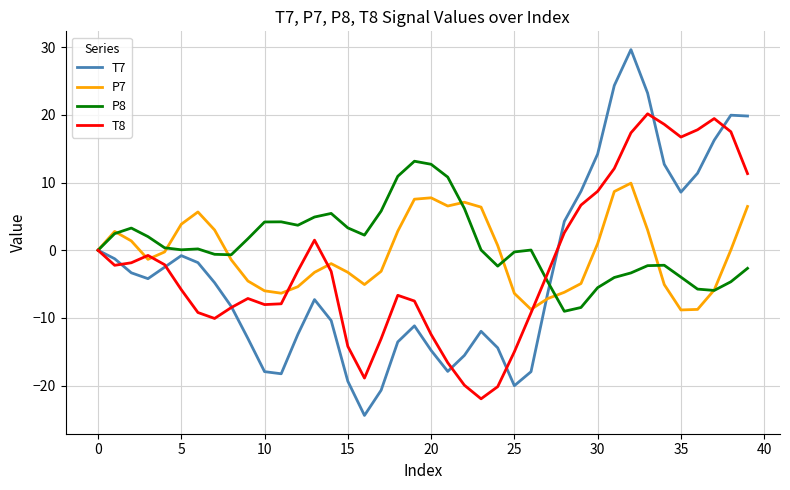

Which series has the widest spread of values?

T7